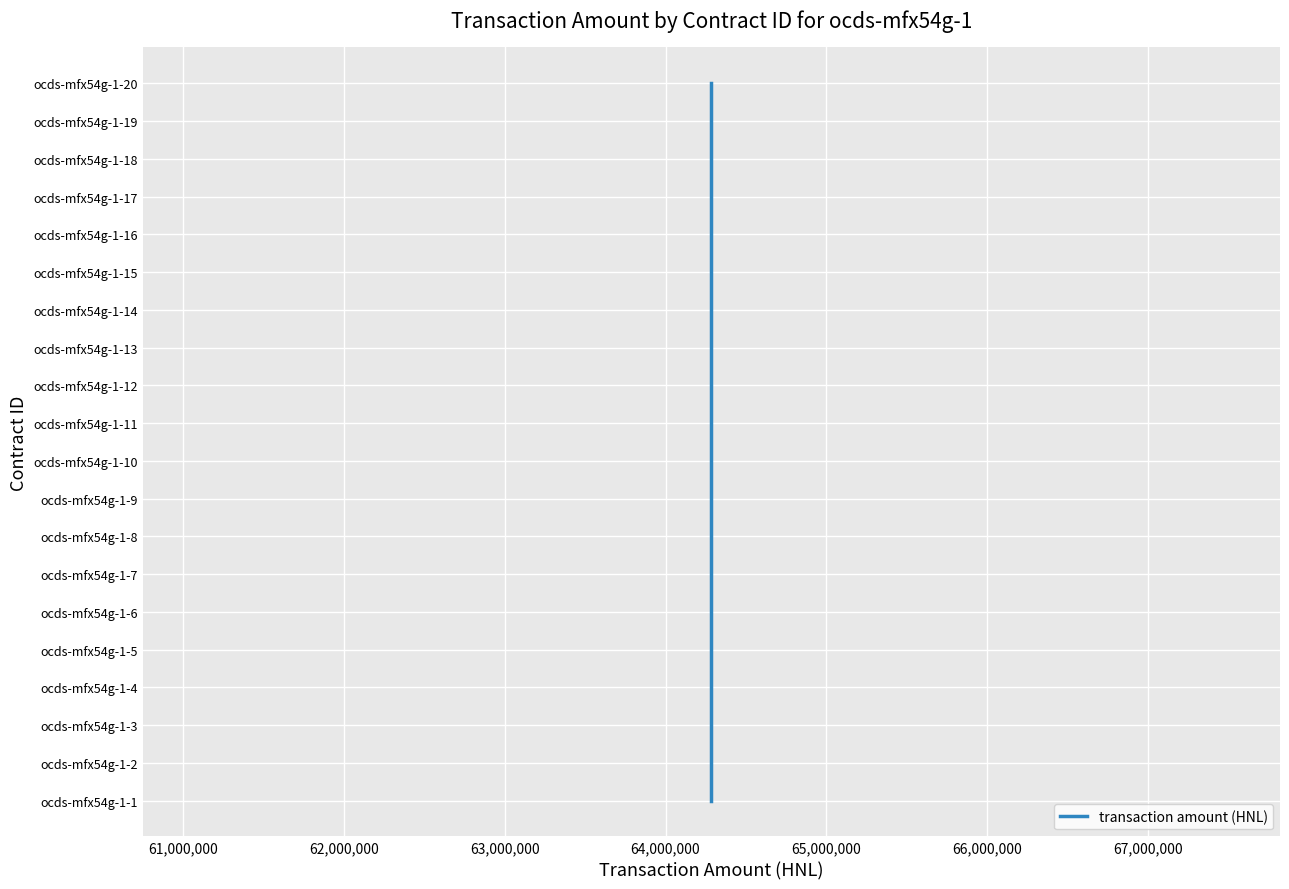

Is it true that the value at 66,000,000 is 9?

False